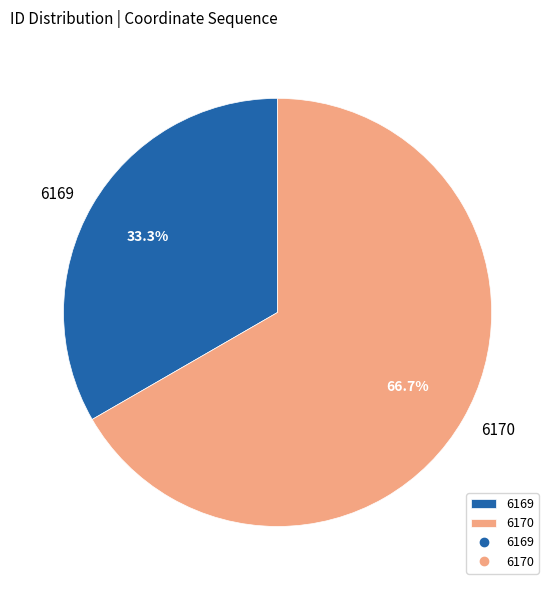

Between 6169 and 6170, which is larger?

6170